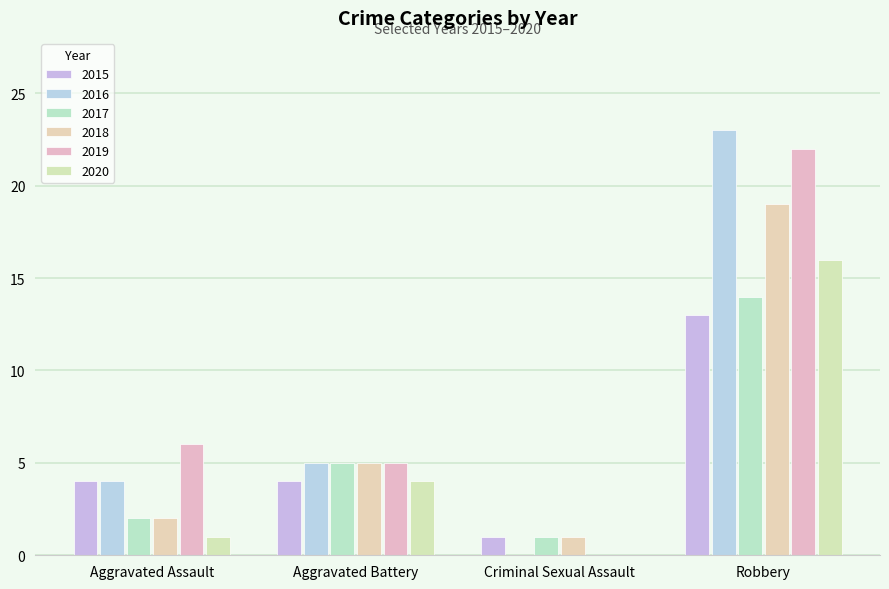

Reading left to right, extract all data points from this chart.

2015: 4	4	1	13
2016: 4	5	0	23
2017: 2	5	1	14
2018: 2	5	1	19
2019: 6	5	0	22
2020: 1	4	0	16